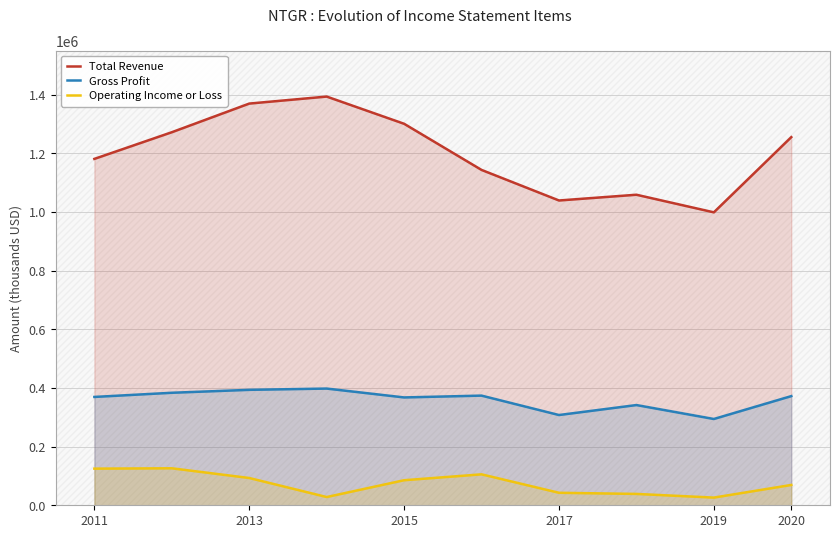

What is the highest value of the Total Revenue series?

1393500